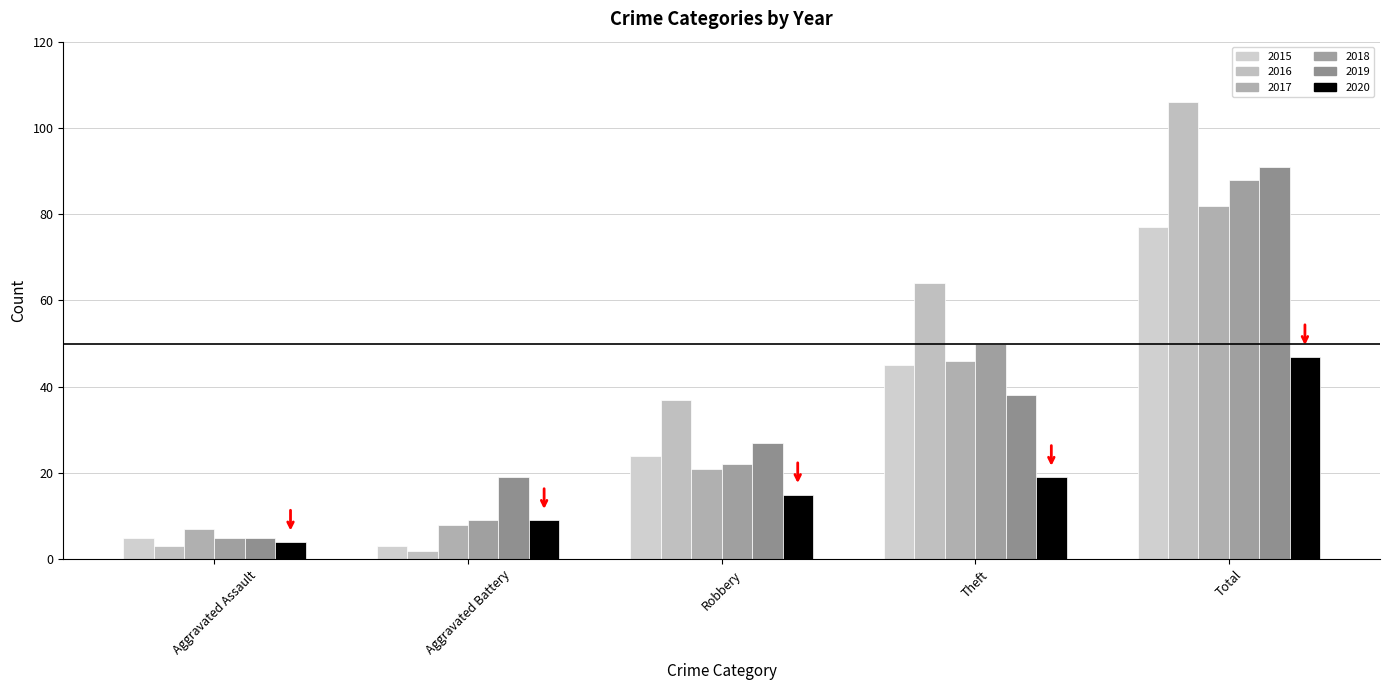

The value of 2020 at Robbery is 22. True or false?

False